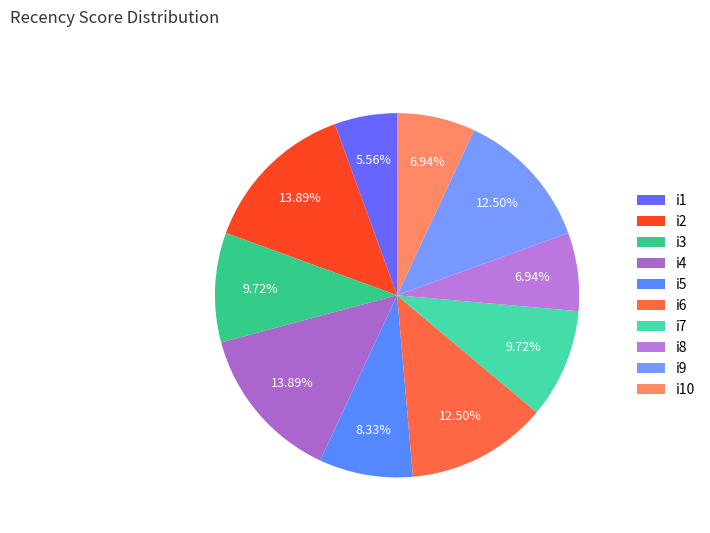

What is the smallest slice in the pie chart?

i1